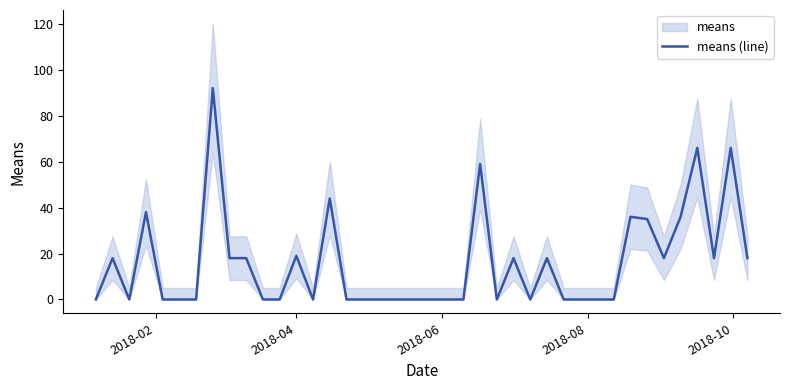

What is the maximum value shown in the chart?

92